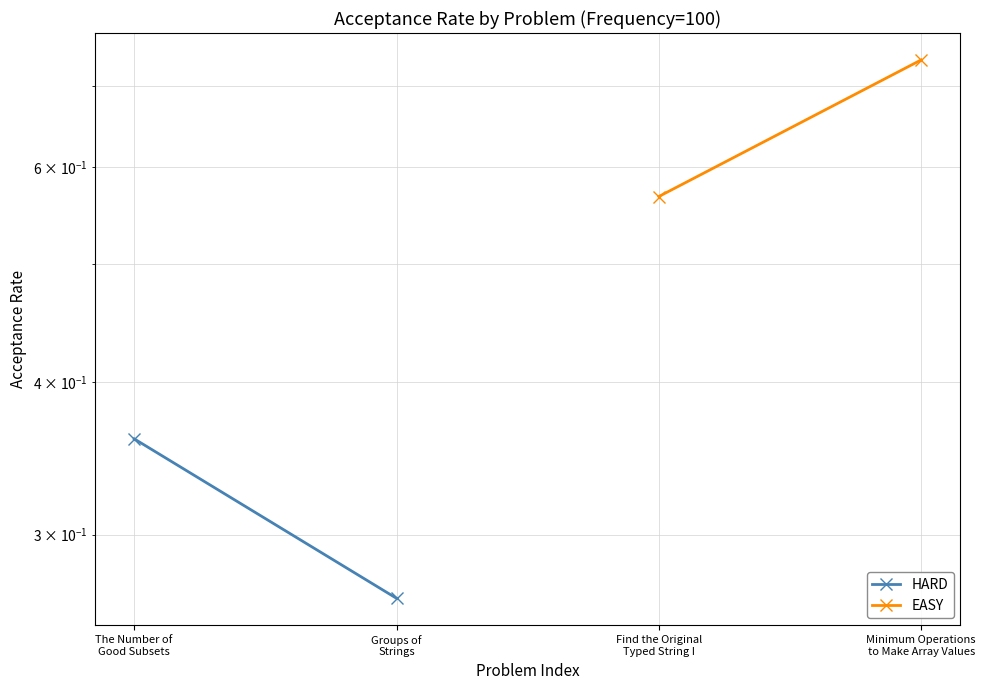

What is the average value of the HARD series?

0.3